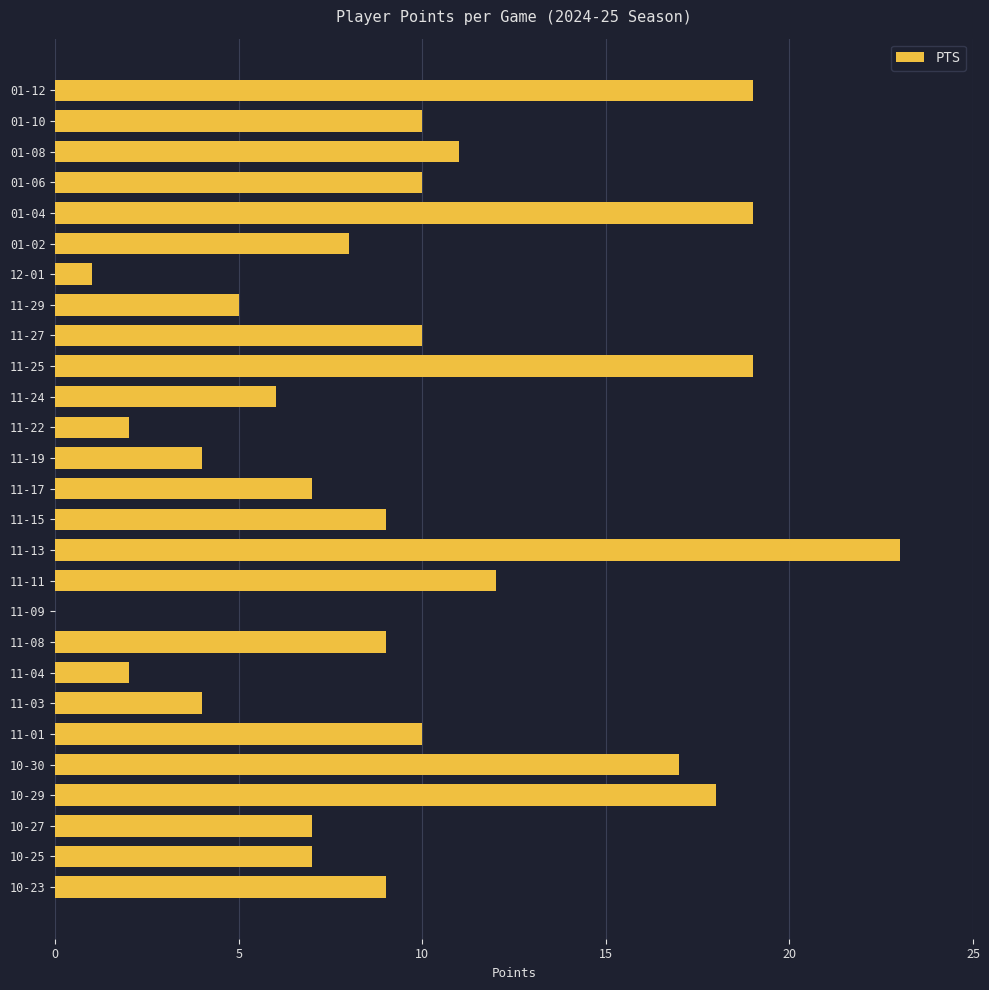

How many values are above zero?

26